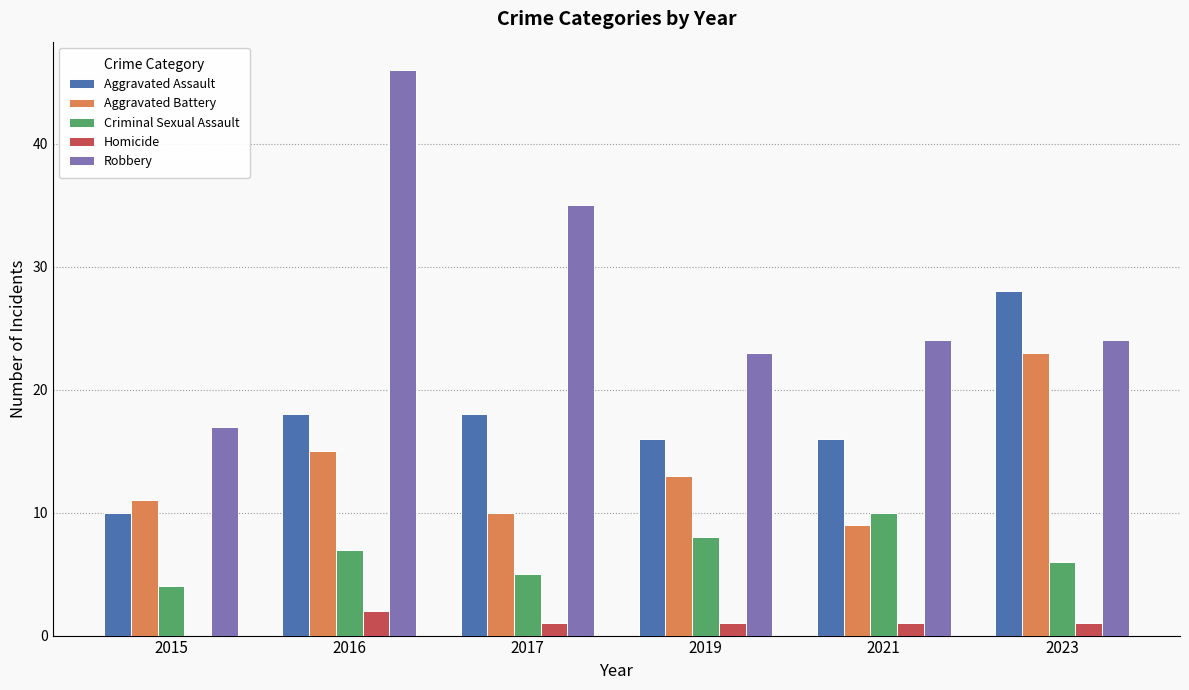

What are all the series names shown in the legend?

Aggravated Assault, Aggravated Battery, Criminal Sexual Assault, Homicide, Robbery